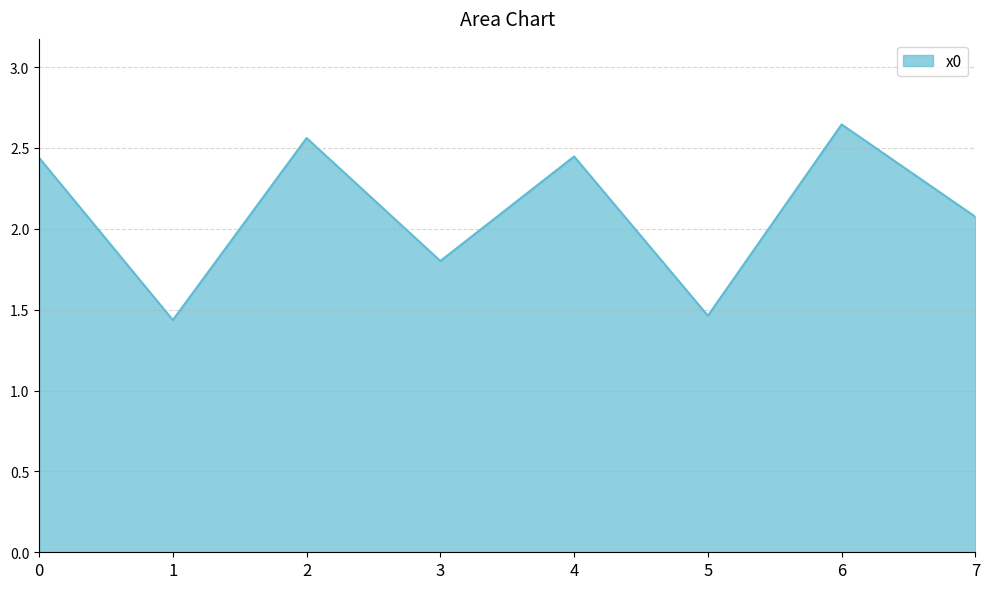

True or false: the data shows 0.9 at 5.

False